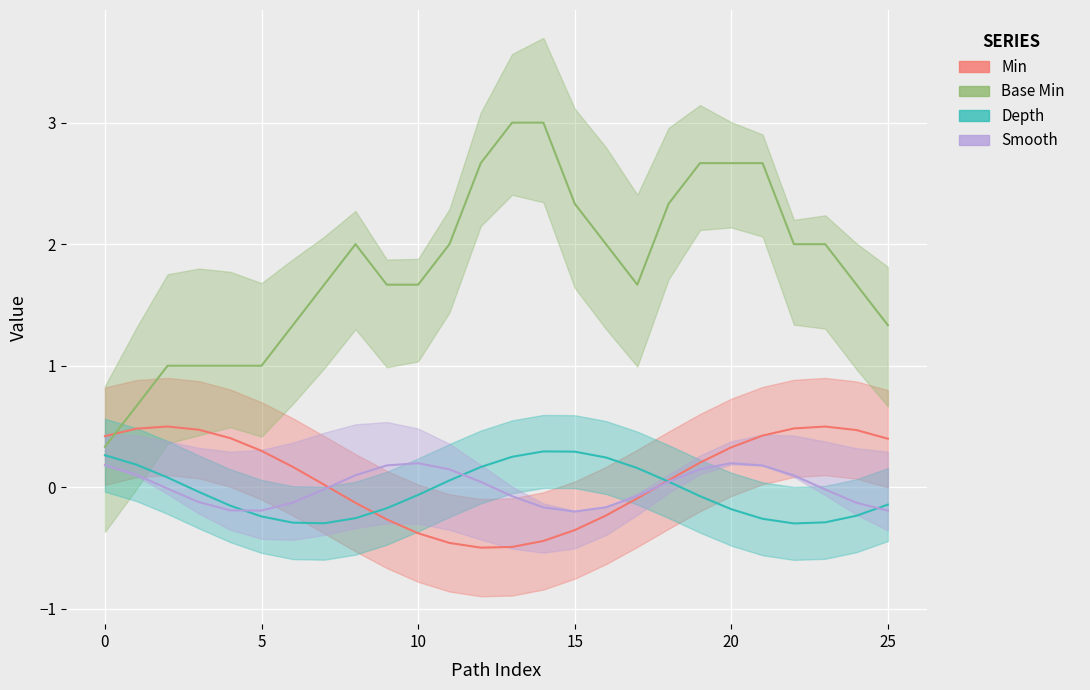

What is the lowest value of the Smooth series?

-0.2